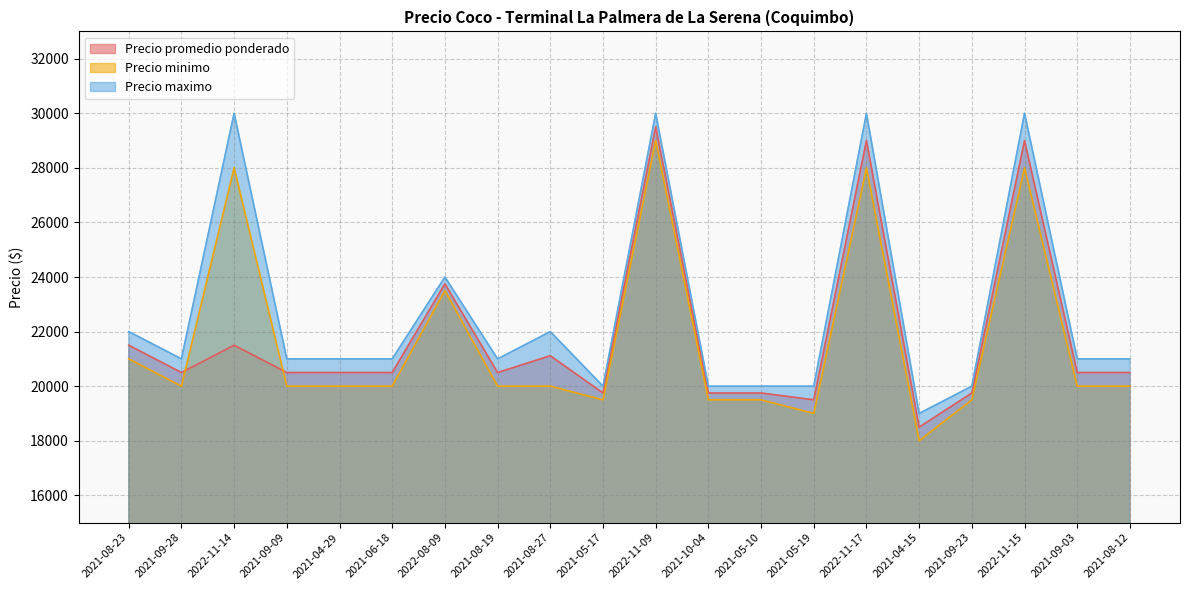

Between 2021-09-28 and 2021-08-19, which series saw the biggest shift?

Precio promedio ponderado